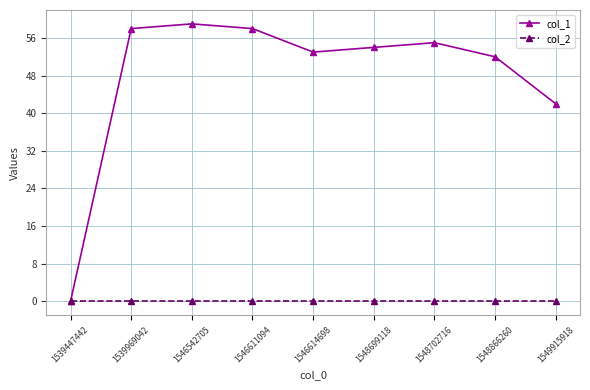

Which series has the largest total across all categories?

col_1